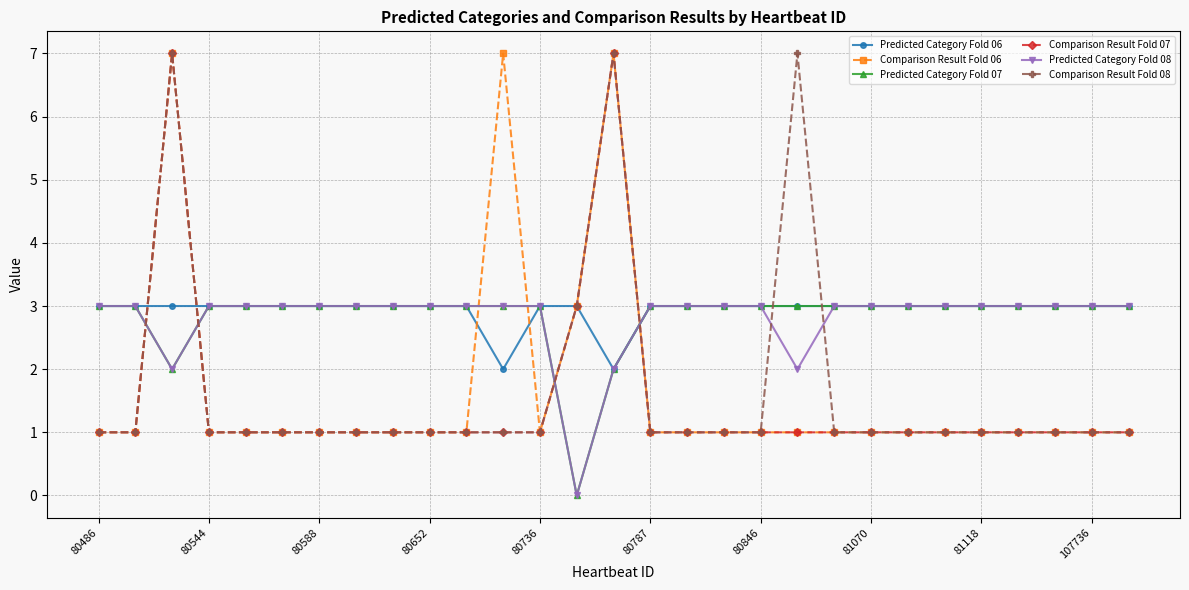

What is the value of the Comparison Result Fold 08 point at the 14th from the left?

3